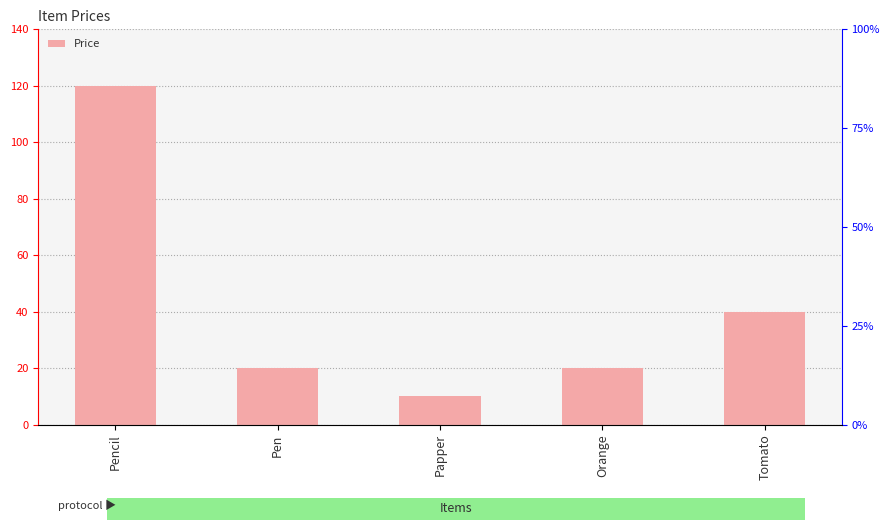

How many values are below 20?

1